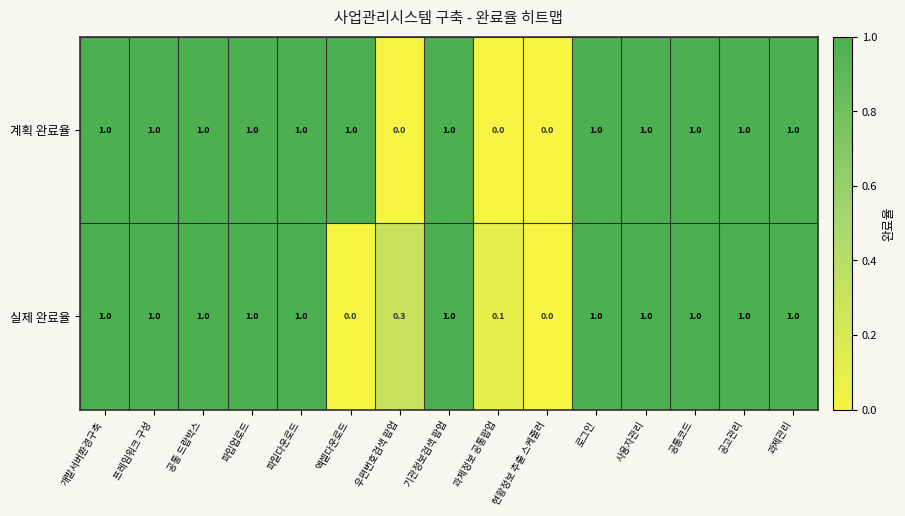

What is the highest value of the 계획 완료율 series?

1.0